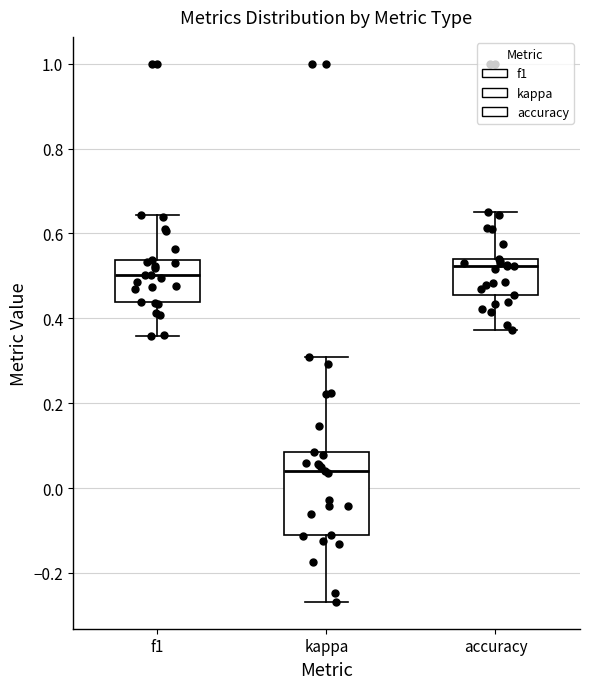

Where is the lower edge of the box for accuracy on the y-axis? The values are not printed on the chart, so give them approximately, as read against the axis.

0.46